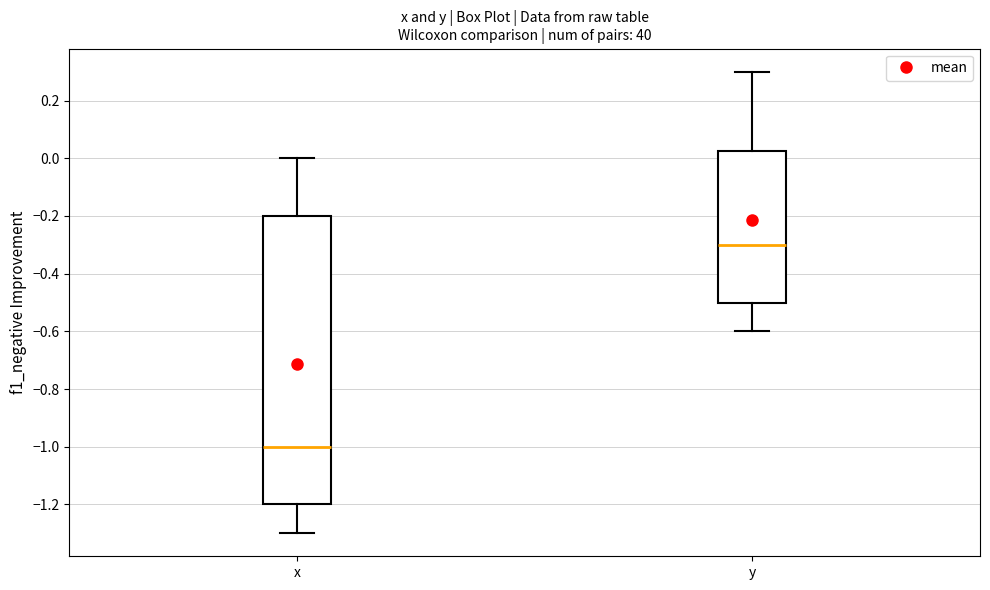

Where is the lower edge of the box for y on the y-axis? The values are not printed on the chart, so give them approximately, as read against the axis.

-0.50